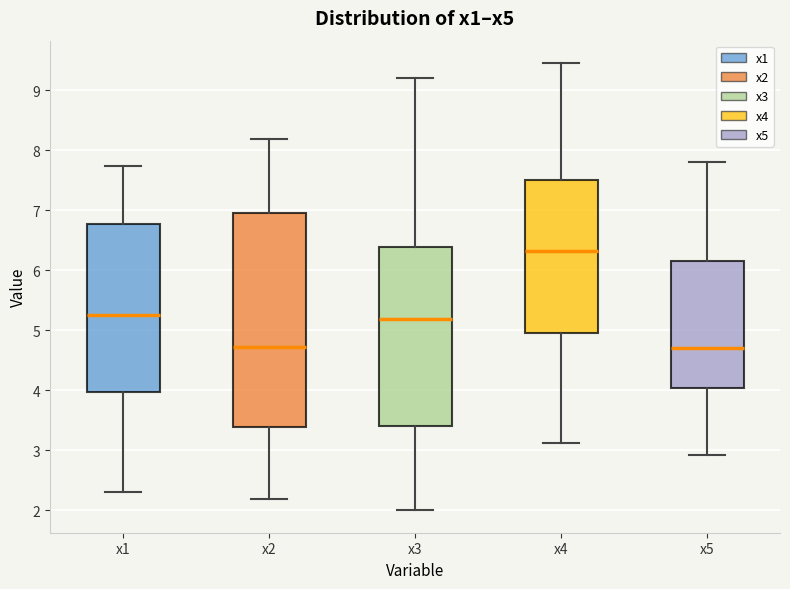

Comparing the boxes themselves (not the whiskers), which one is the tallest?

x2